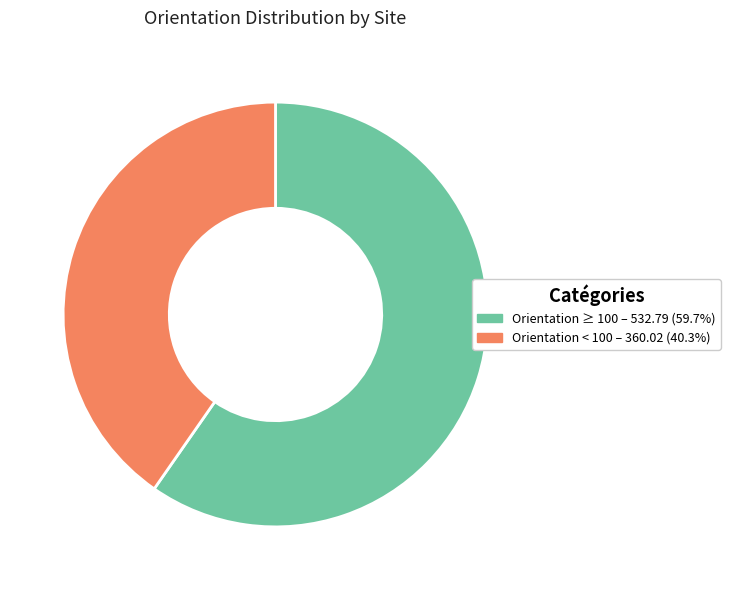

Is there a majority slice in this chart?

Yes